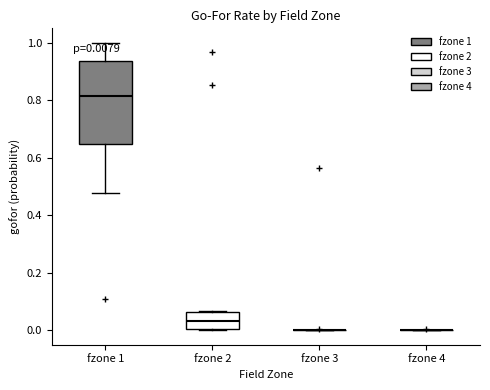

Which box is the tallest, from its lower edge to its upper edge?

fzone 1